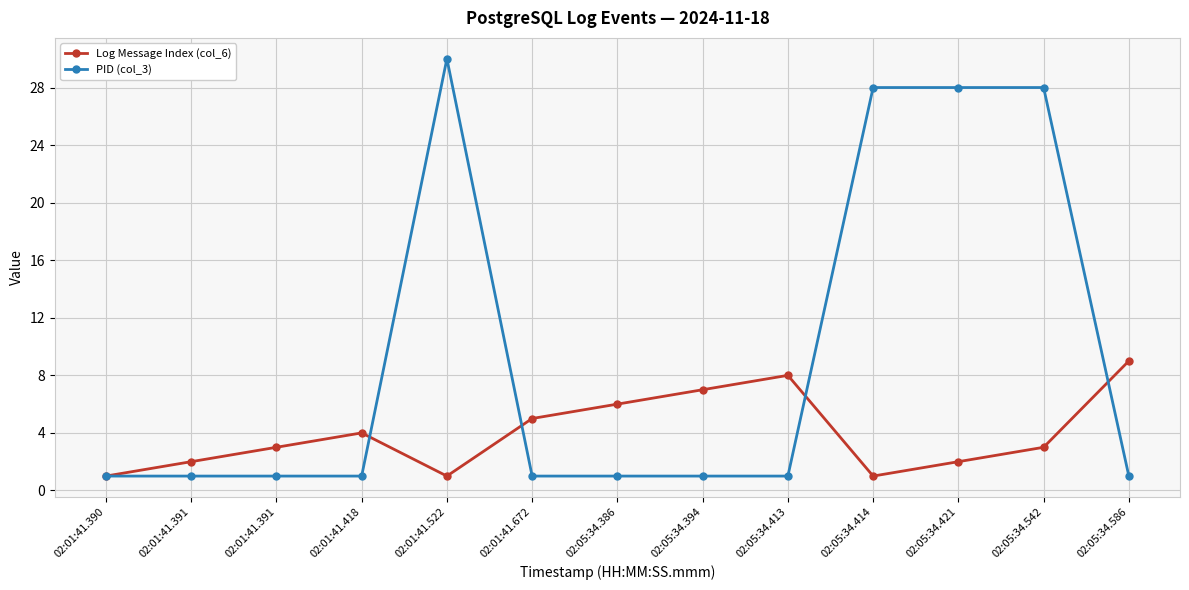

How many lines are shown in the chart?

2